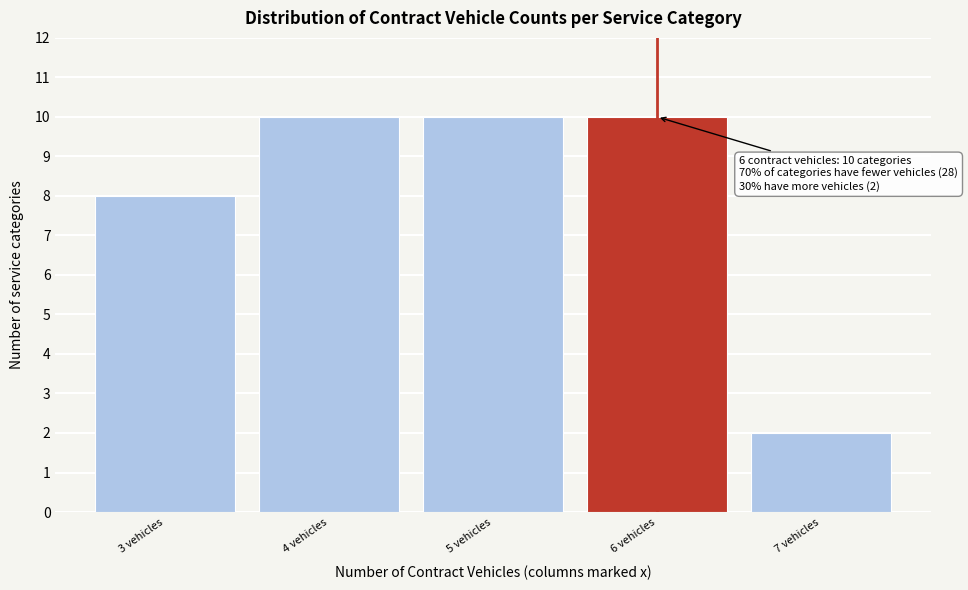

Reading right to left, what are all the values shown in this chart?

7 vehicles=2	6 vehicles=10	5 vehicles=10	4 vehicles=10	3 vehicles=8